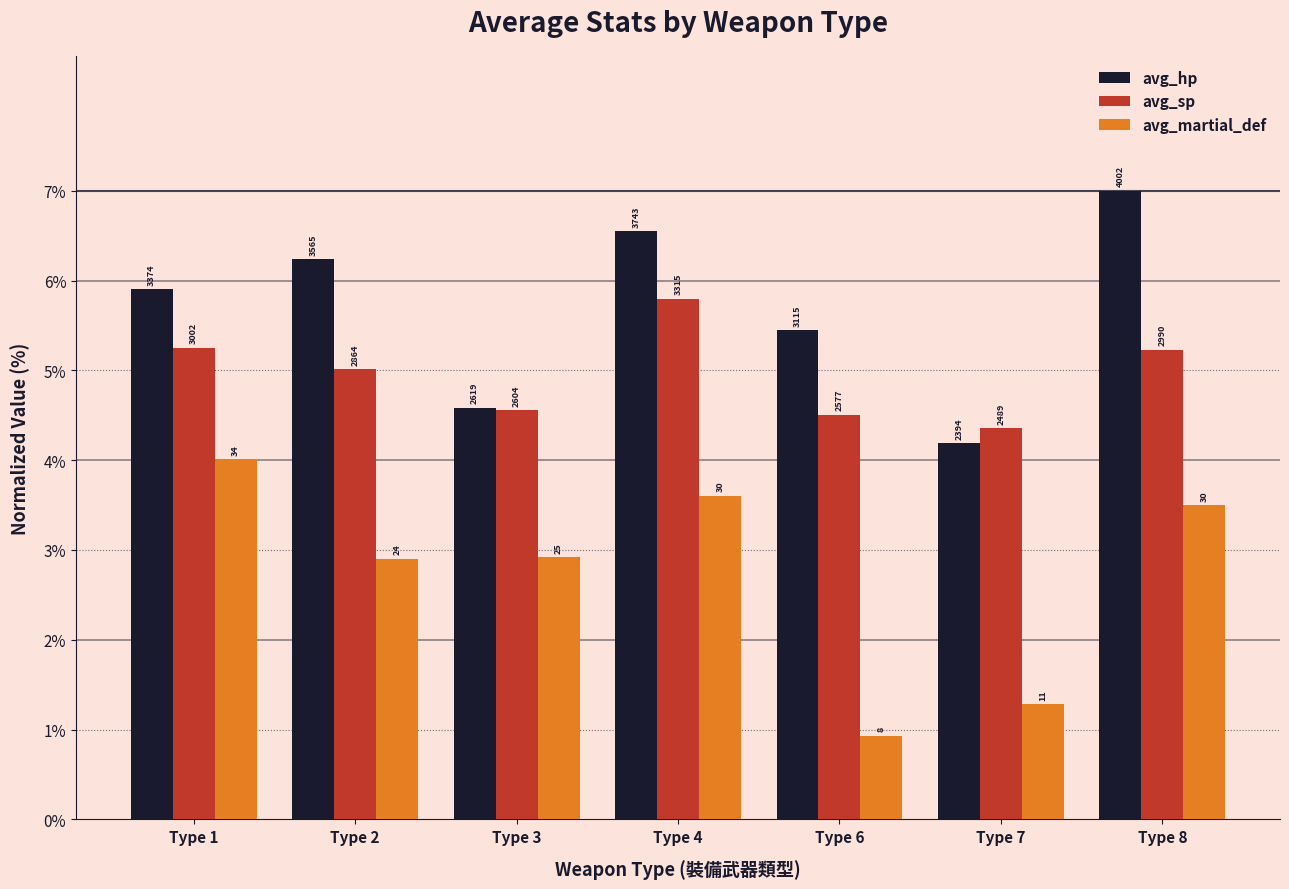

Rank the series by their average value, from highest to lowest.

avg_hp, avg_sp, avg_martial_def